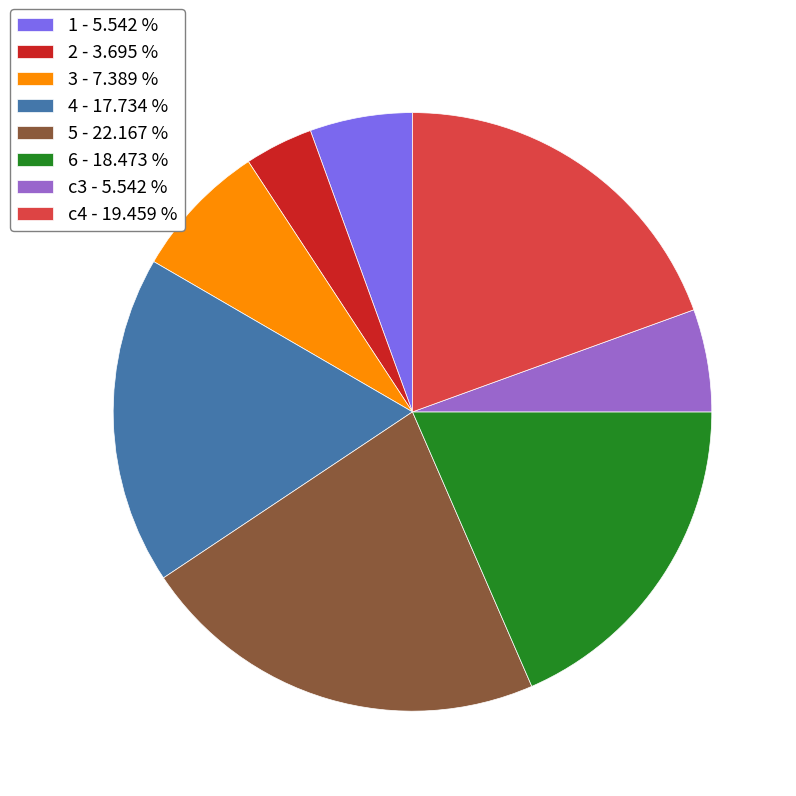

How many segments does this pie chart have?

8